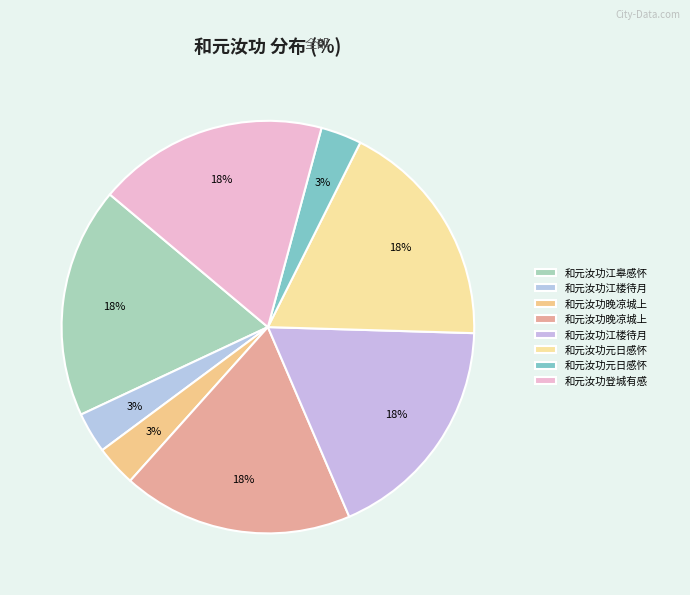

How many slices are in this pie chart?

8